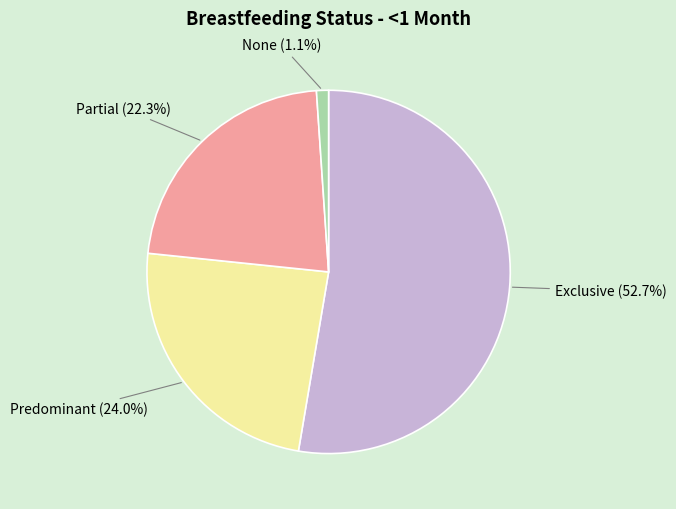

Which has a higher value, None or Partial?

Partial